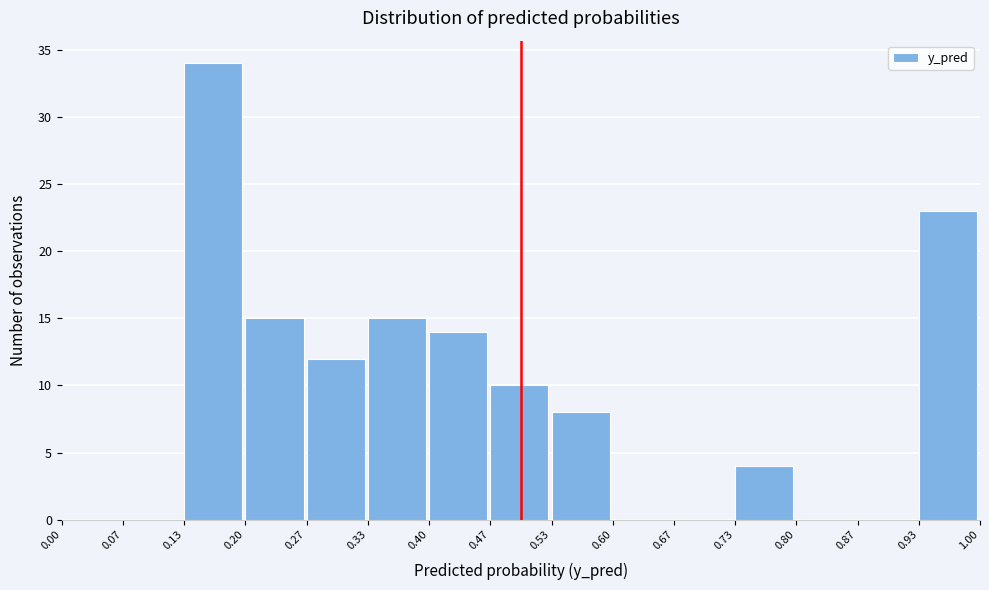

Reading left to right, list every bar in this chart as the range it spans on the x-axis followed by its height. The values are not printed on the chart, so give them approximately, as read against the axis.

0.00 to 0.07: 0
0.07 to 0.13: 0
0.13 to 0.20: 34
0.20 to 0.27: 15
0.27 to 0.33: 12
0.33 to 0.40: 15
0.40 to 0.47: 14
0.47 to 0.53: 10
0.53 to 0.60: 8
0.60 to 0.67: 0
0.67 to 0.73: 0
0.73 to 0.80: 4
0.80 to 0.87: 0
0.87 to 0.93: 0
0.93 to 1.00: 23